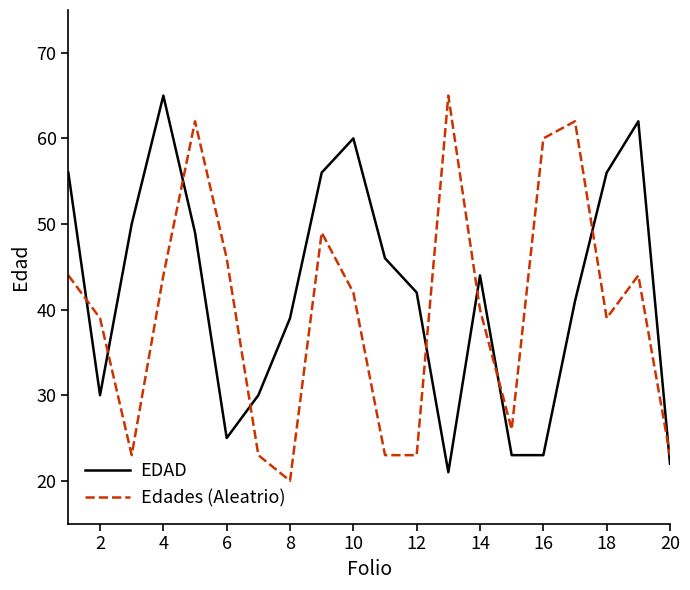

What is the maximum value for EDAD?

65